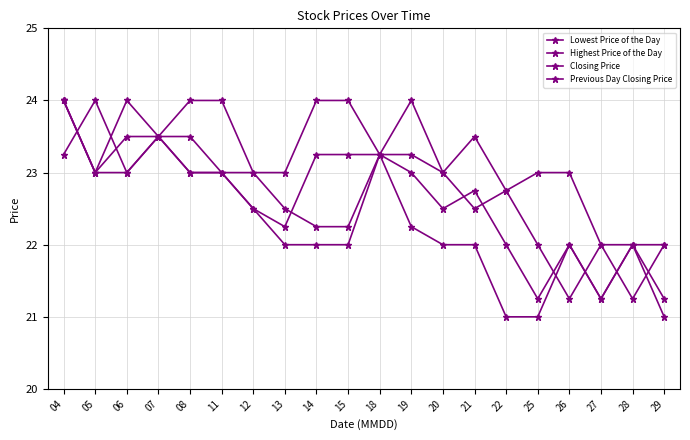

Which category has the lowest value across all series?

22